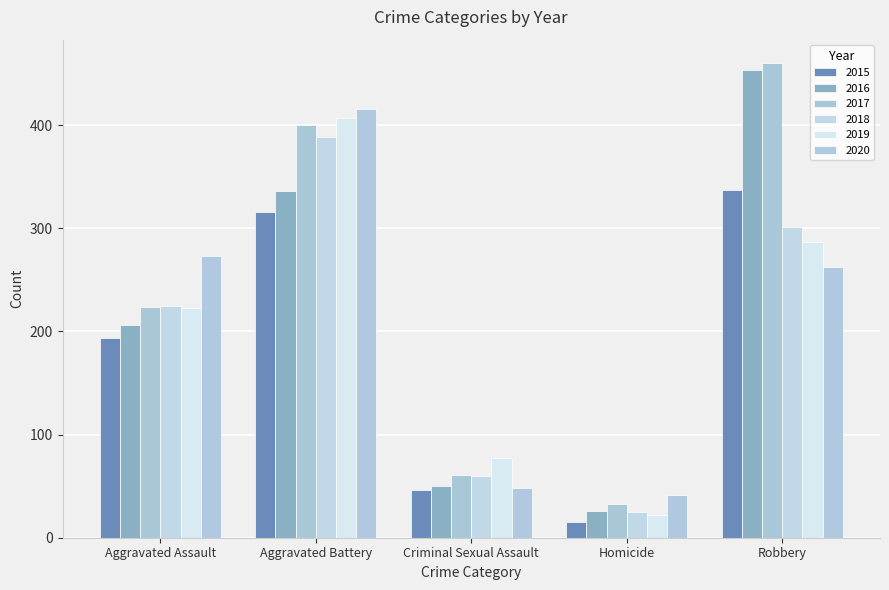

How many groups of bars are there?

5